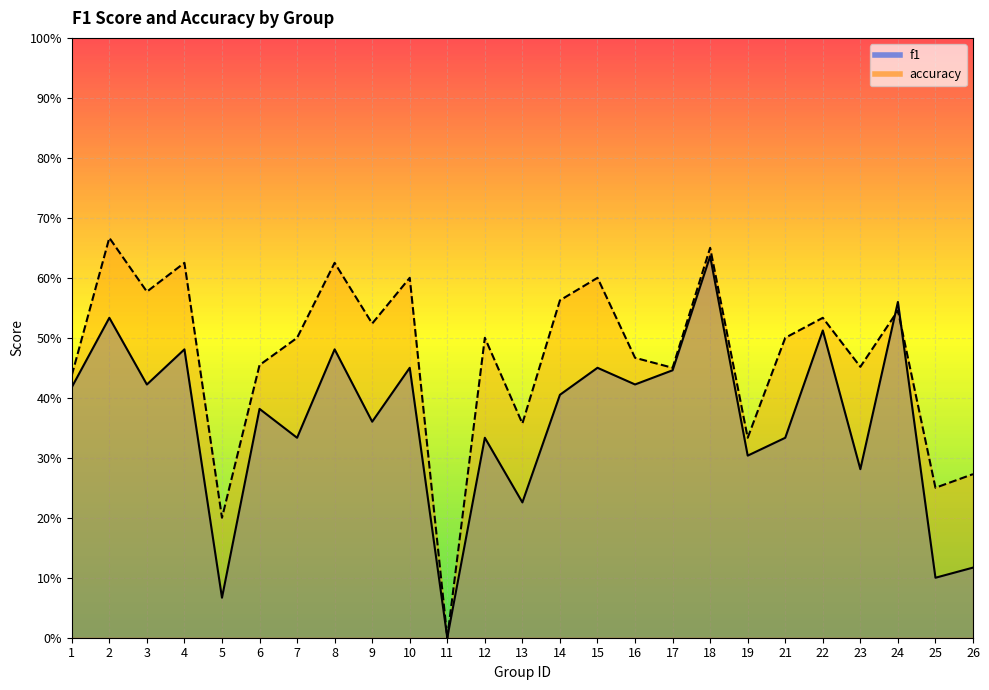

The value of f1 at 17 is 0.4. True or false?

True